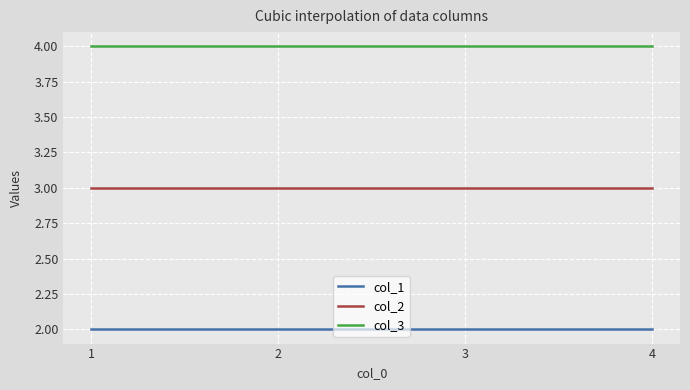

The value of col_1 at 3 is 2. True or false?

True